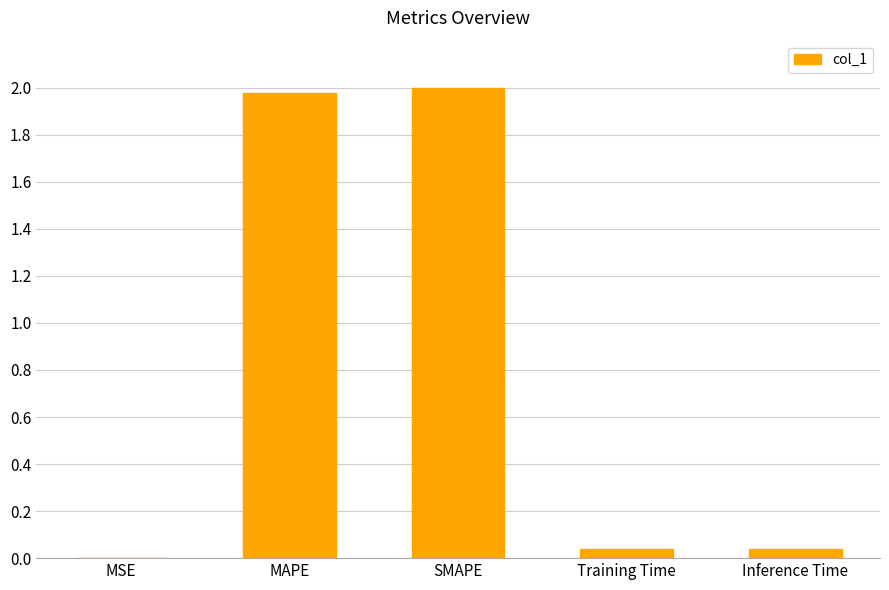

The chart shows a value of 2.9 at SMAPE. True or false?

False